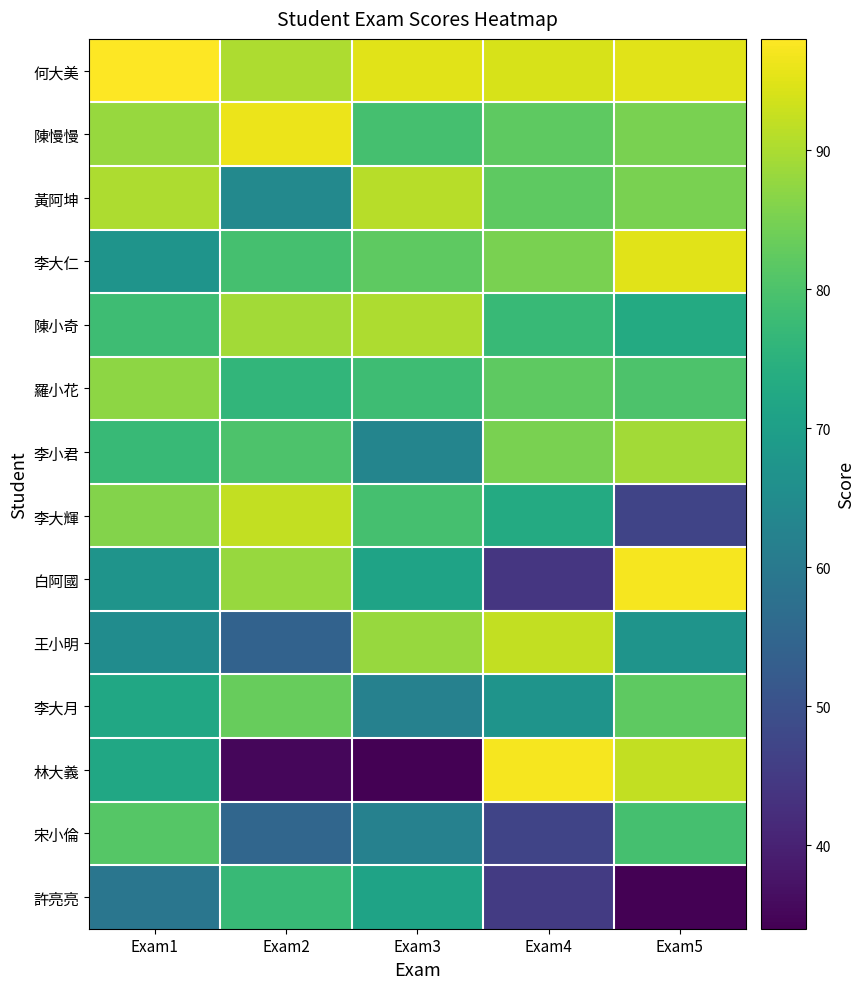

What is the total value across all series at Exam2?

1058